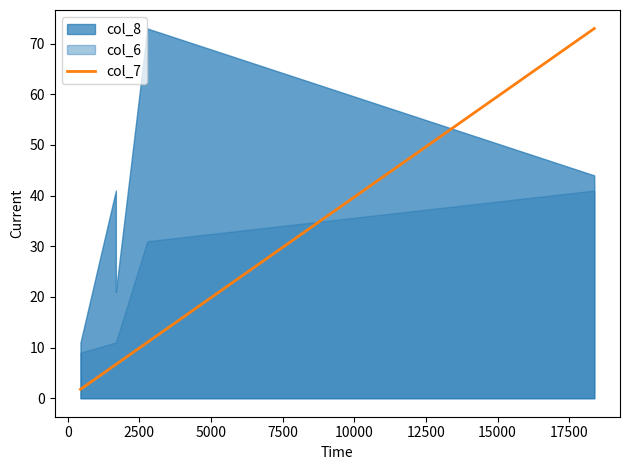

Reading left to right, what are all the values shown in this chart?

1.8	6.7	6.7	11.0	73.0	73.0